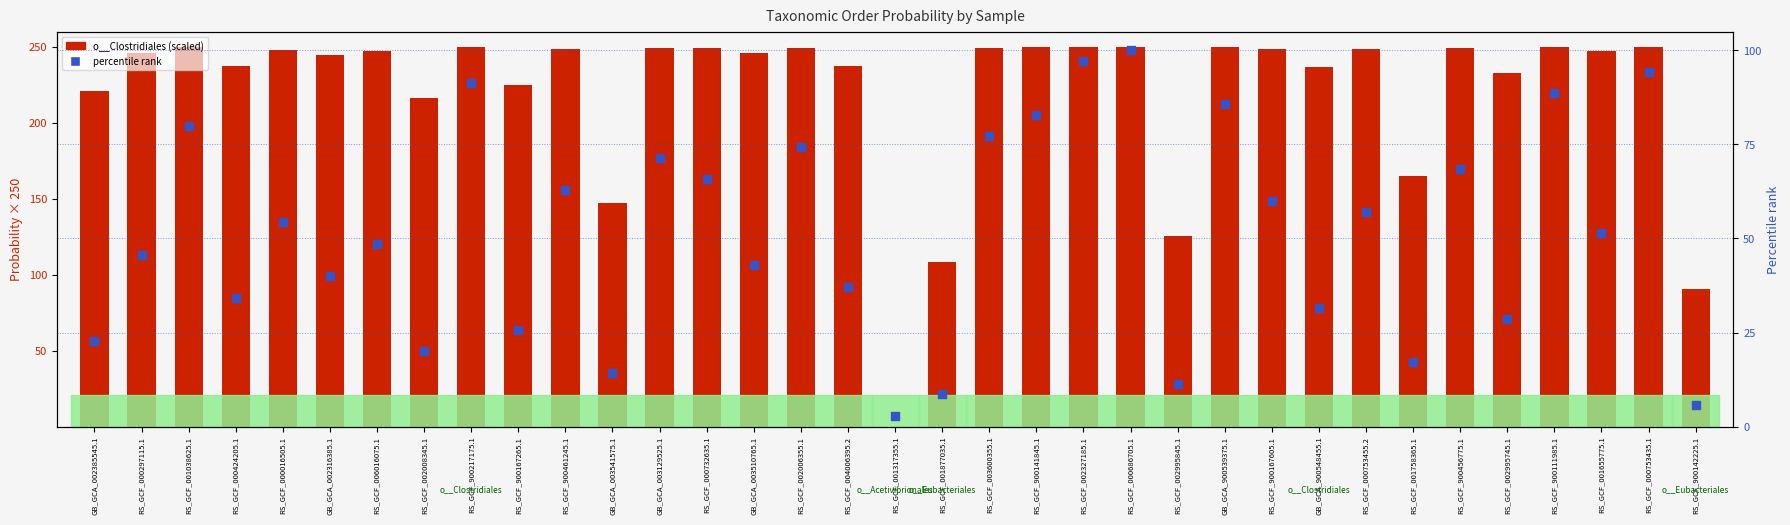

Which series reaches the maximum Y coordinate?

o__Clostridiales (scaled)